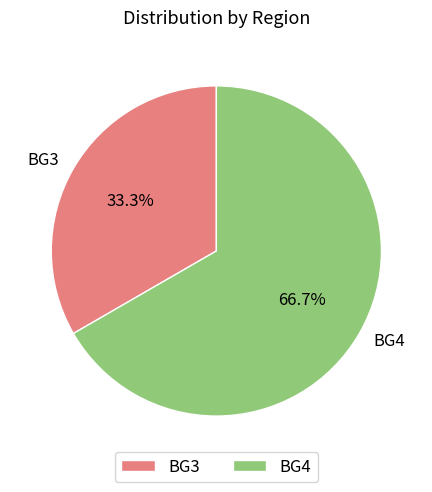

To the nearest percent, what is the difference between the BG4 and BG3 slice percentages?

33%